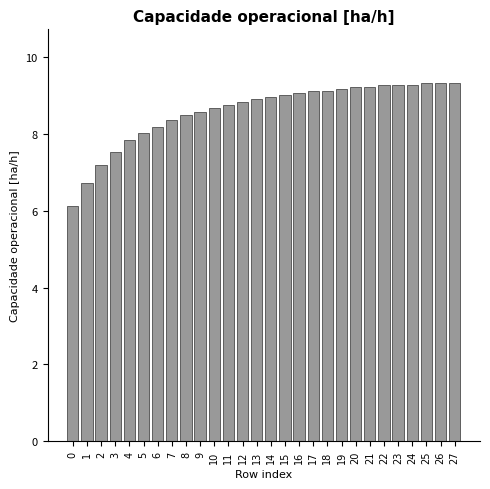

What is the sum of all values?

241.1